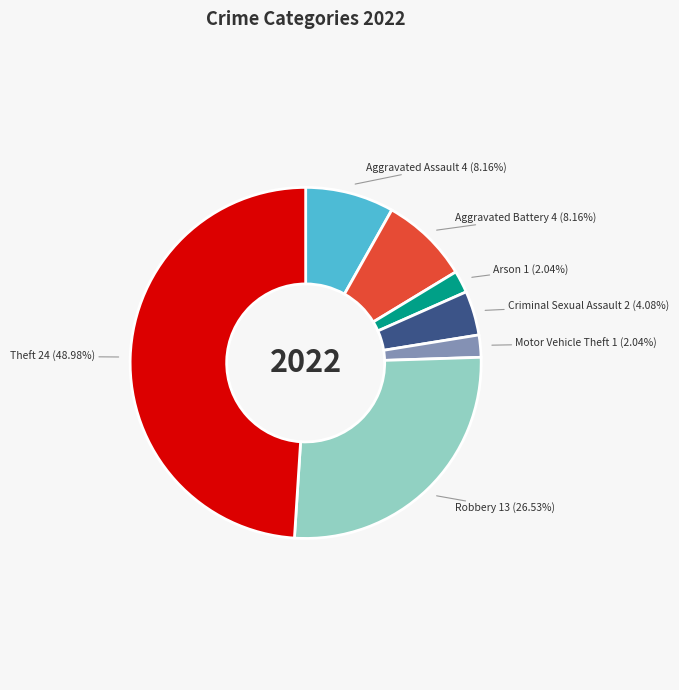

Is there any slice that represents more than half of the pie?

No